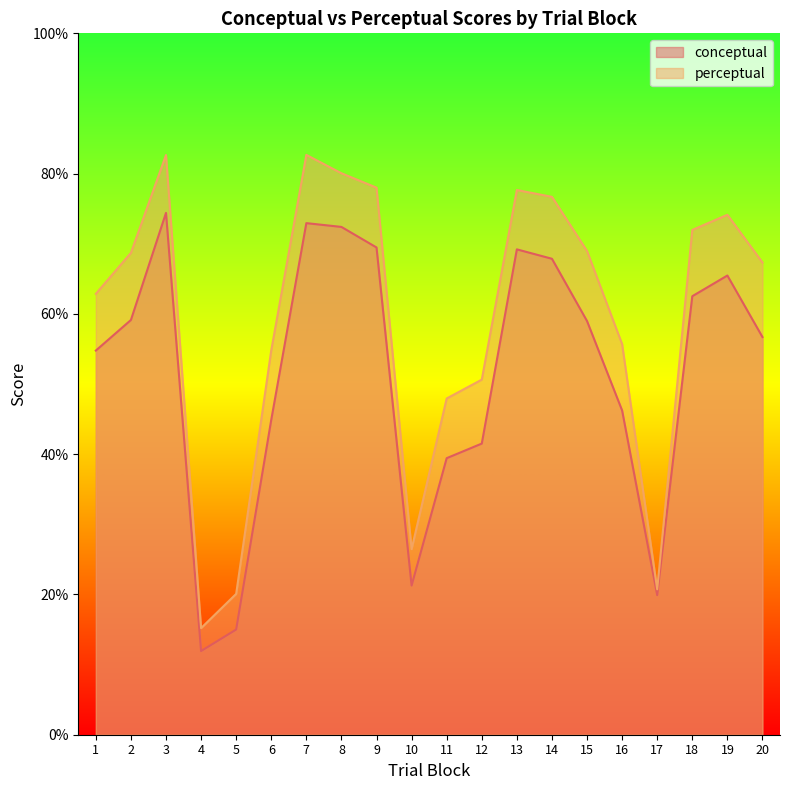

True or false: conceptual and perceptual intersect in this chart.

False